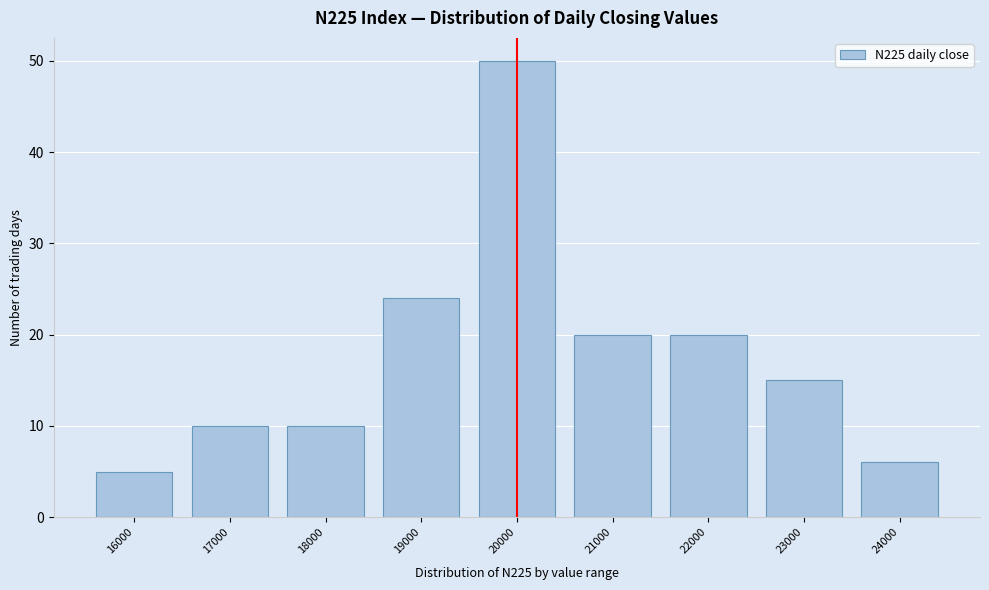

Reading left to right, transcribe all the data shown in this chart.

16000=5	17000=10	18000=10	19000=24	20000=50	21000=20	22000=20	23000=15	24000=6